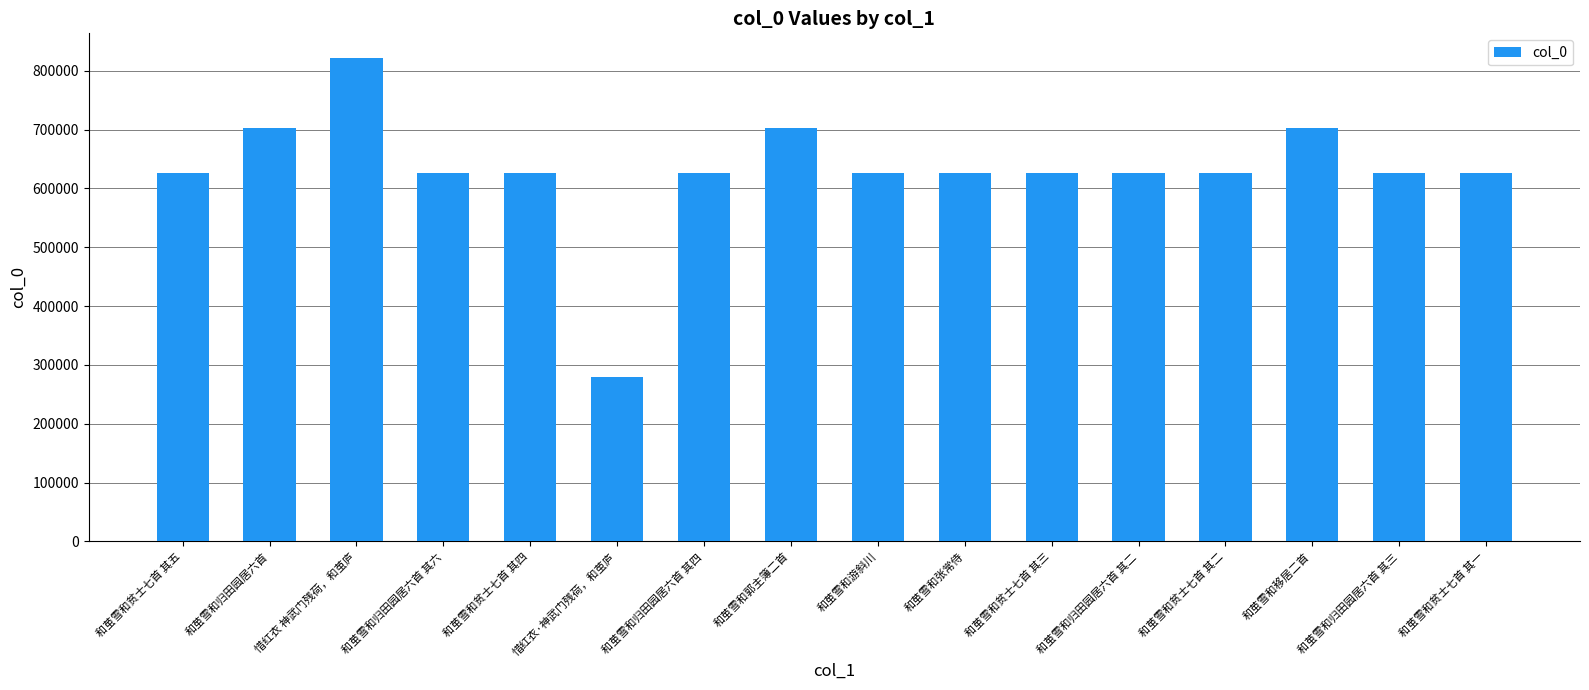

What is the approximate value at 和茧雪和归田园居六首 其三, to the nearest 100?

625700